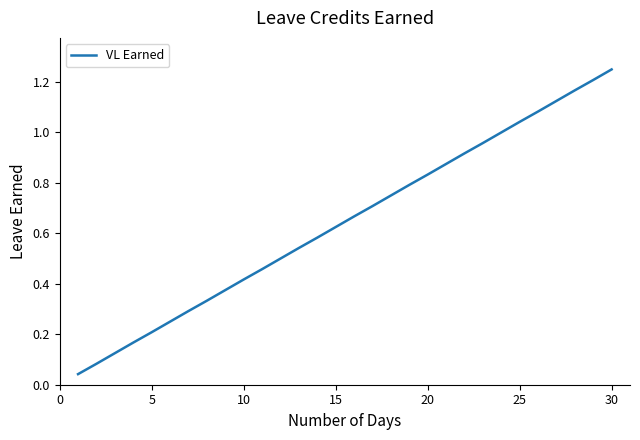

Count the number of data series in this chart.

1